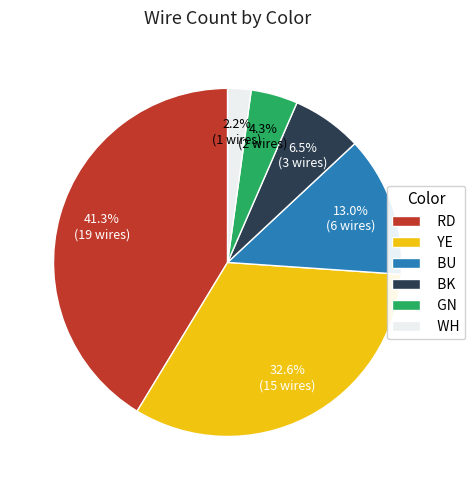

To the nearest percent, what is the average slice percentage?

17%